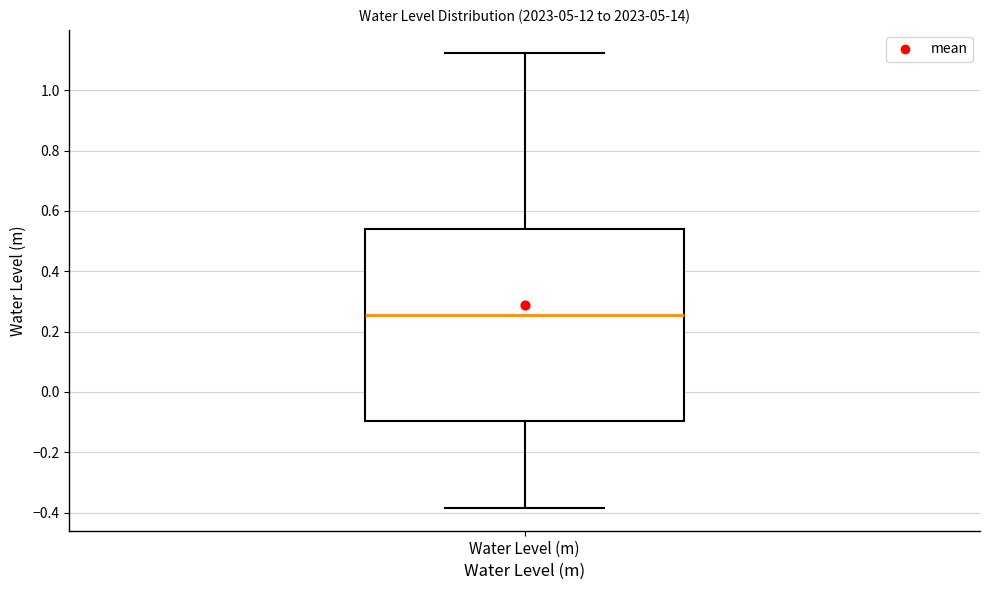

Where does the upper whisker of the box for Water Level (m) end on the y-axis? The values are not printed on the chart, so give them approximately, as read against the axis.

1.12